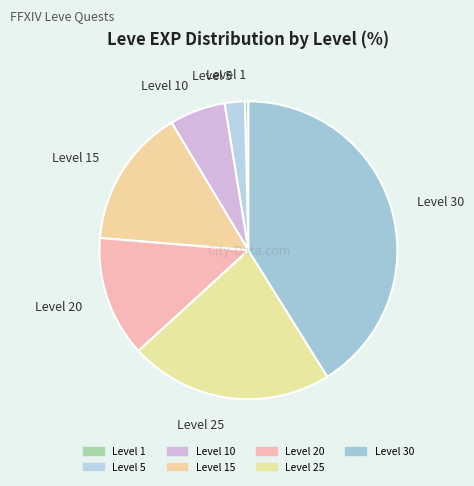

Does Level 15 account for over 50% of the chart?

No